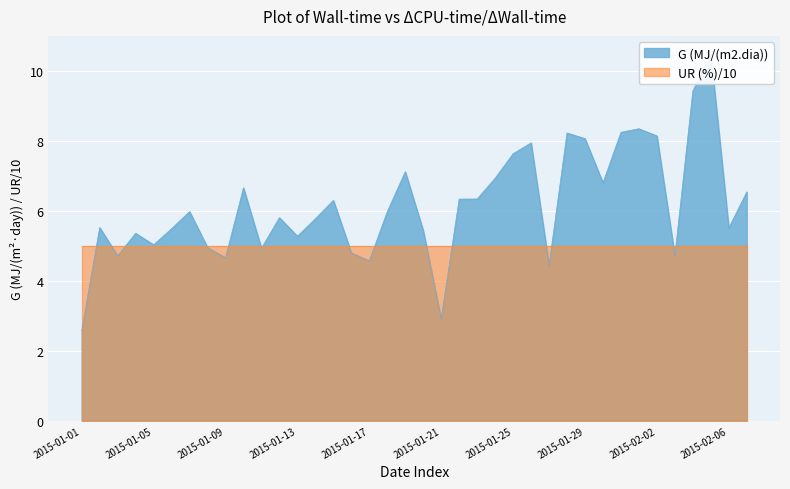

Rank the categories by value from lowest to highest.

2015-01-01, 2015-01-21, 2015-01-27, 2015-01-17, 2015-01-09, 2015-02-03, 2015-01-03, 2015-01-16, 2015-01-11, 2015-01-08, 2015-01-05, 2015-01-13, 2015-01-04, 2015-01-20, 2015-01-06, 2015-02-06, 2015-01-02, 2015-01-14, 2015-01-12, 2015-01-18, 2015-01-07, 2015-01-15, 2015-01-22, 2015-01-23, 2015-02-07, 2015-01-10, 2015-01-30, 2015-01-24, 2015-01-19, 2015-01-25, 2015-01-26, 2015-01-29, 2015-02-02, 2015-01-28, 2015-01-31, 2015-02-01, 2015-02-04, 2015-02-05